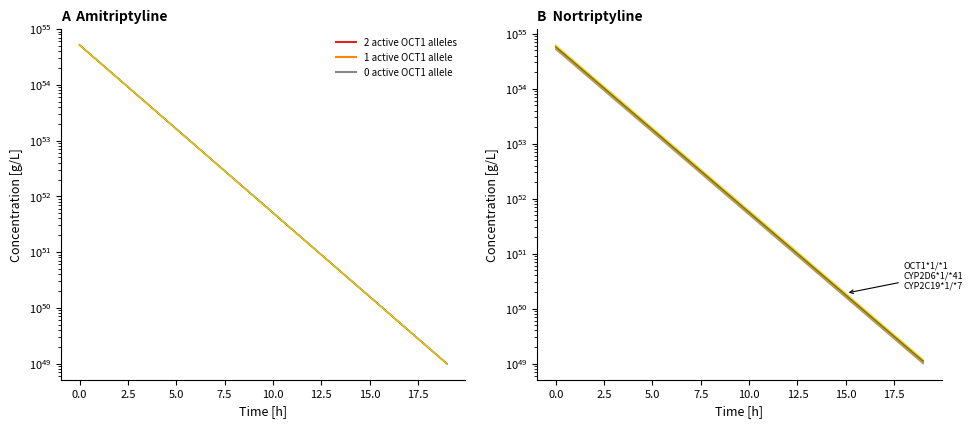

What is the total value across all series at 19?

54484885559644966432721681204965216109740240666624